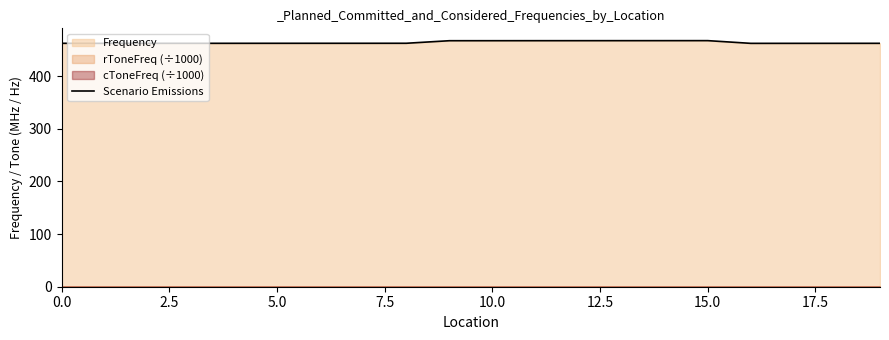

The value of Scenario Emissions at 15.0 is 807.4. True or false?

False